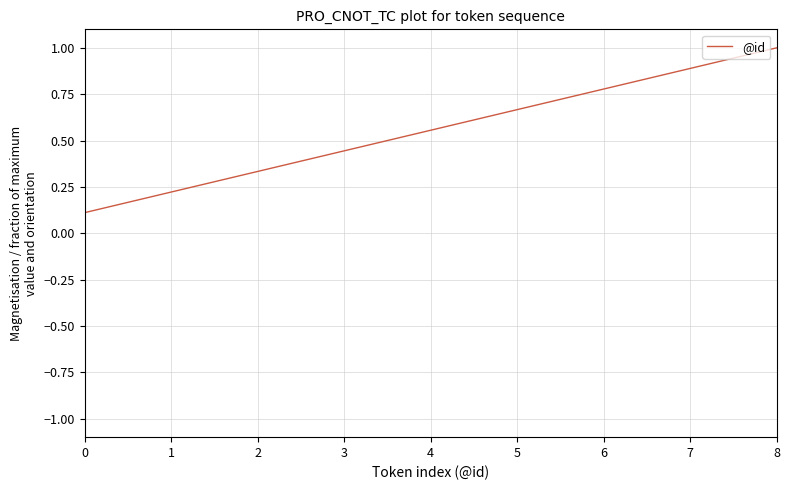

Count the number of data series in this chart.

1